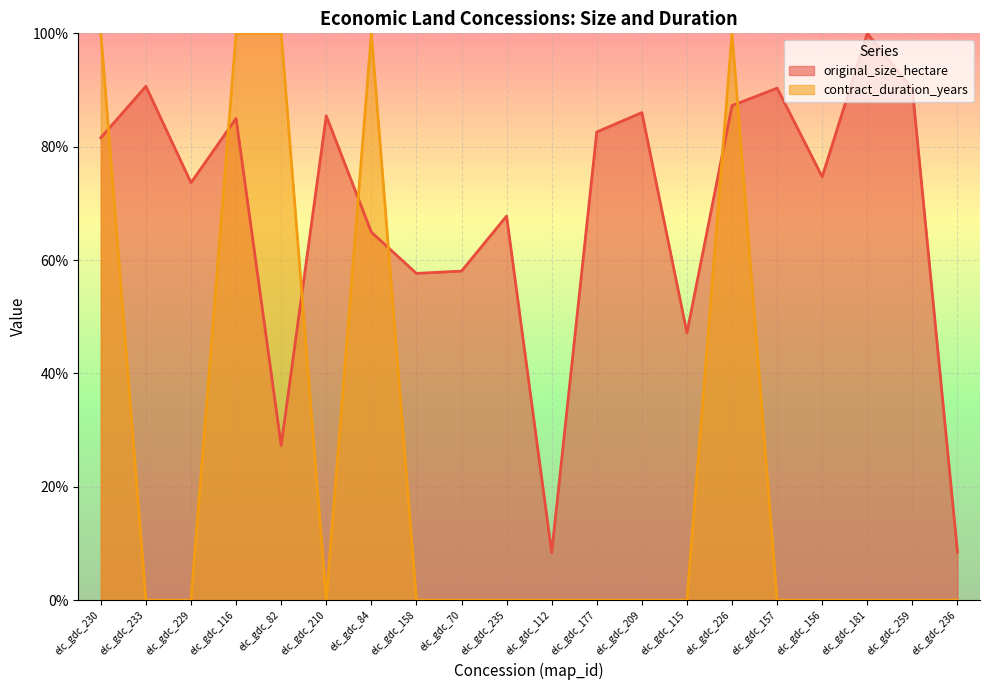

What are all the series names shown in the legend?

original_size_hectare, contract_duration_years